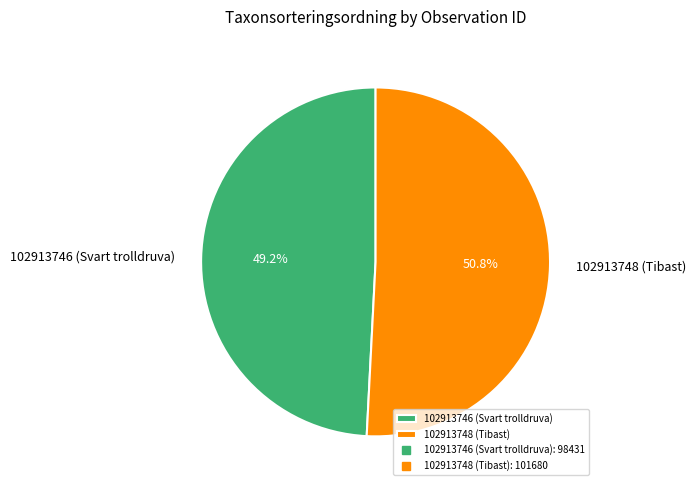

Rank the categories by value from highest to lowest.

102913748 (Tibast), 102913746 (Svart trolldruva)